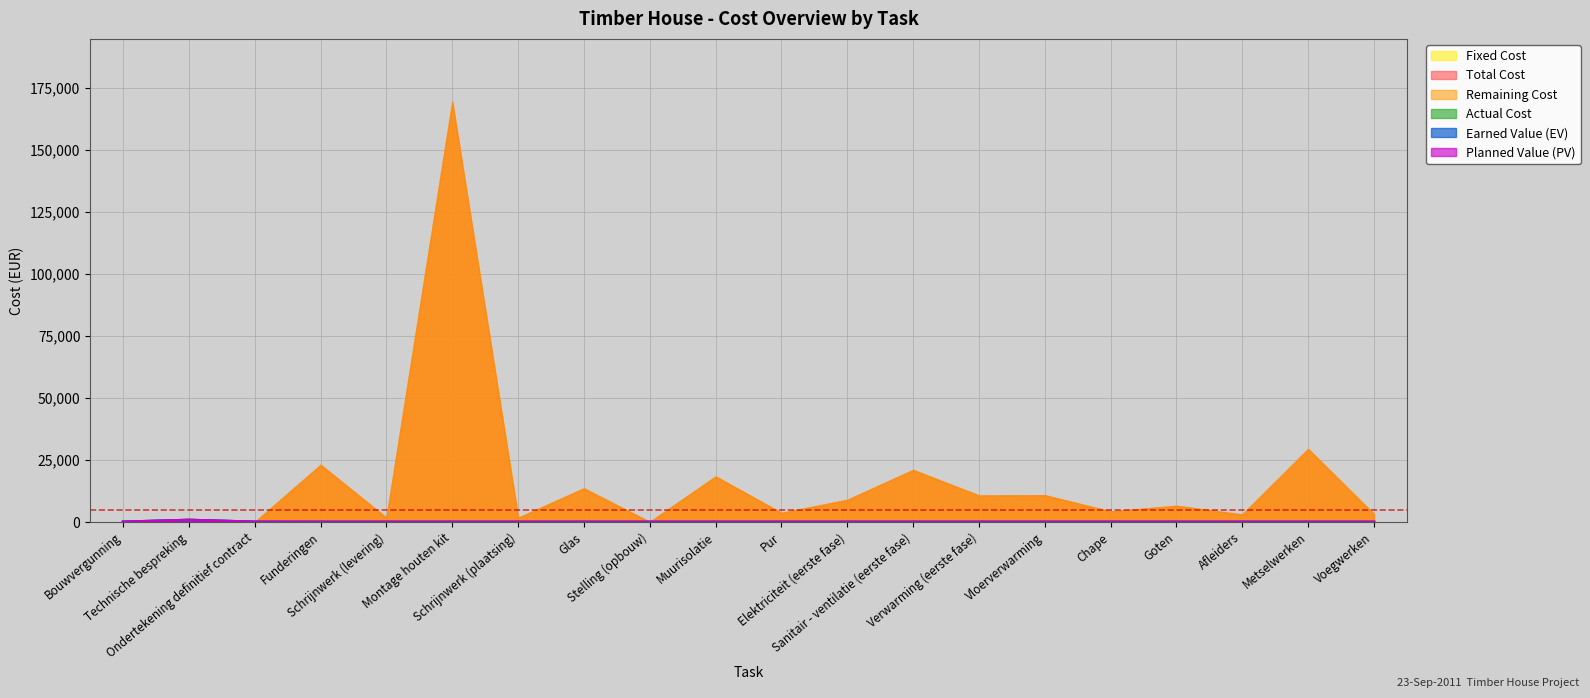

Does the chart have visible grid lines?

Yes